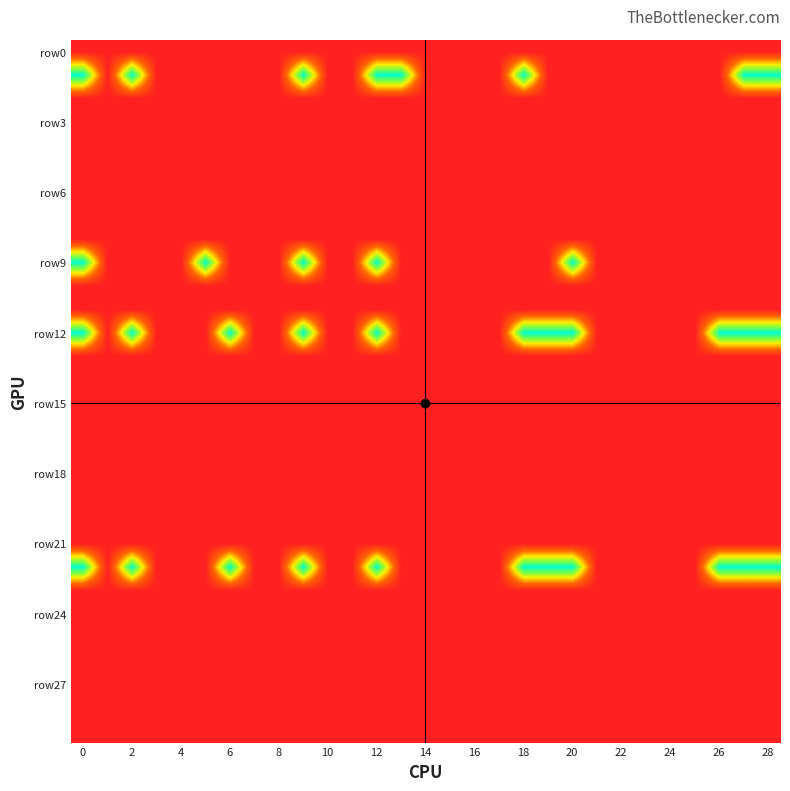

At how many categories does at least one series exceed 0?

13